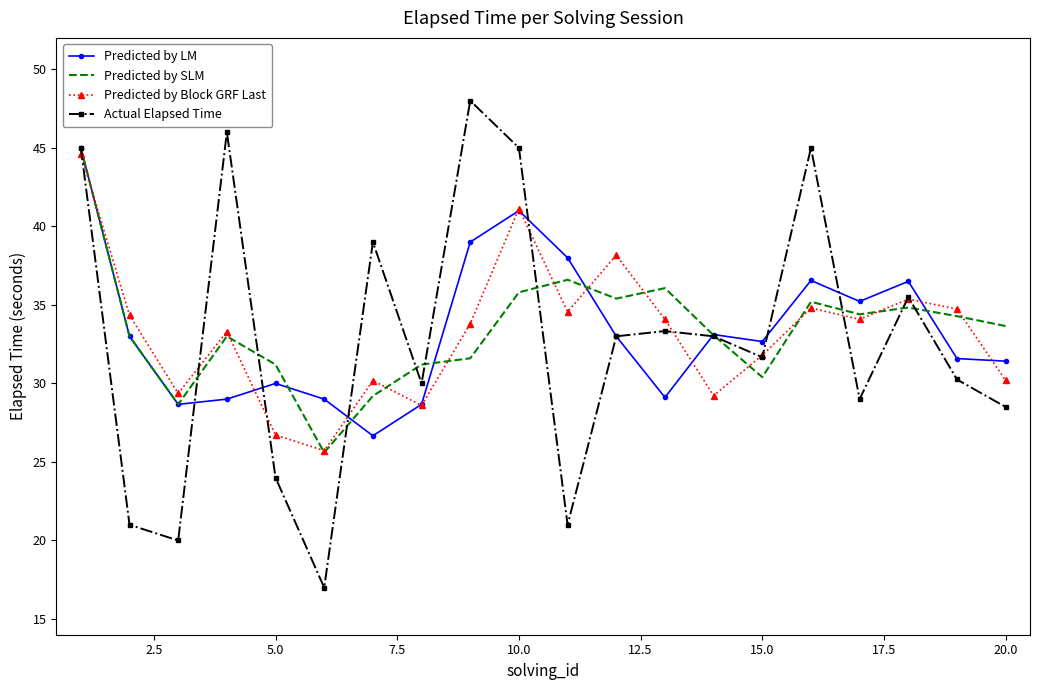

What is the lowest value of the Predicted by SLM series?

25.6